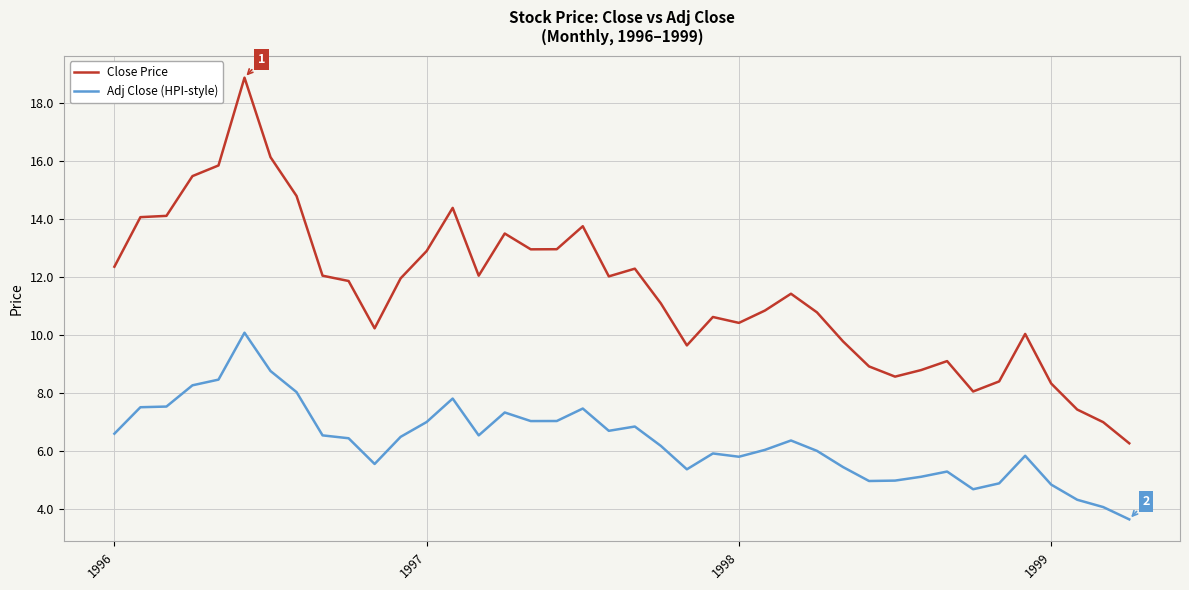

Which series has the largest range (max minus min)?

Close Price